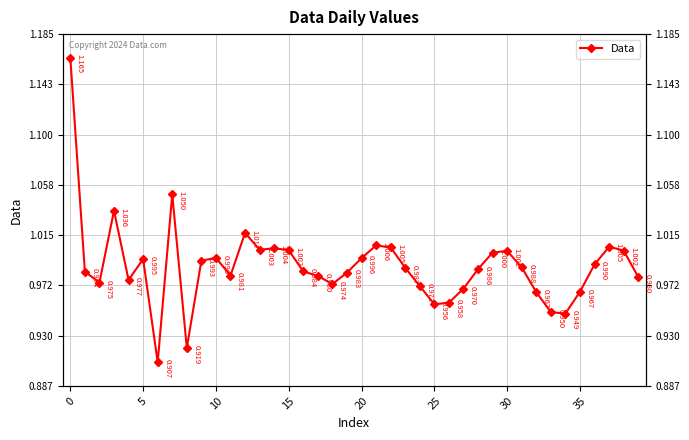

What is the difference between the maximum and minimum values?

0.3